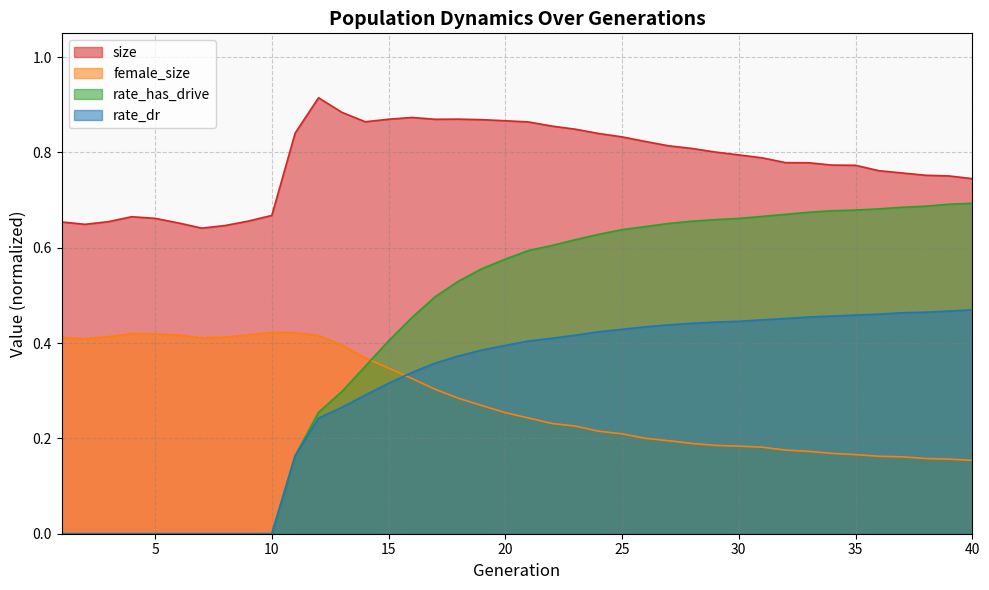

How many series are shown in this chart?

4